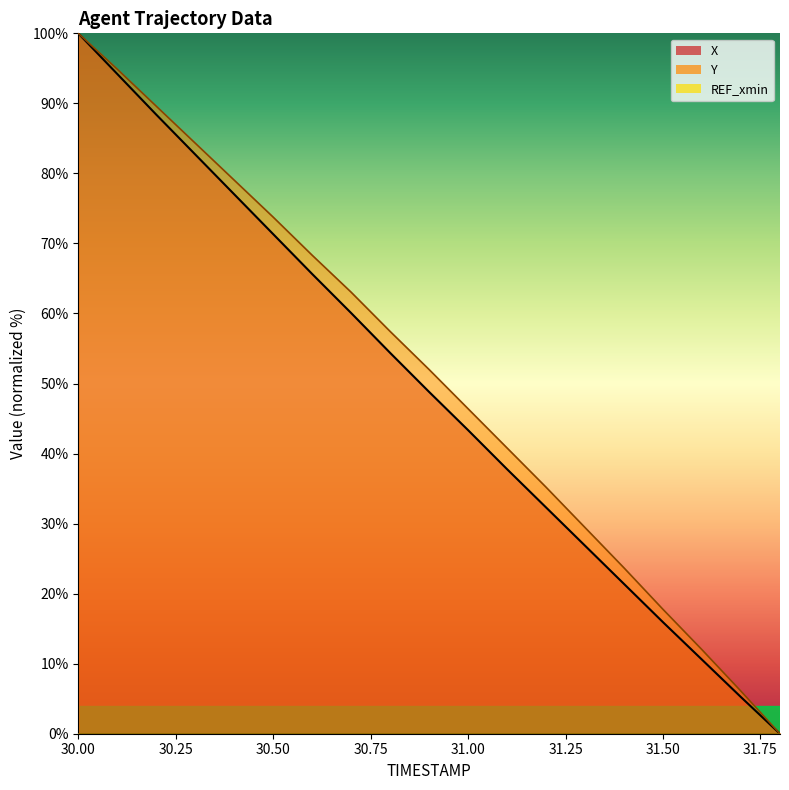

Which series has the largest total across all categories?

Y